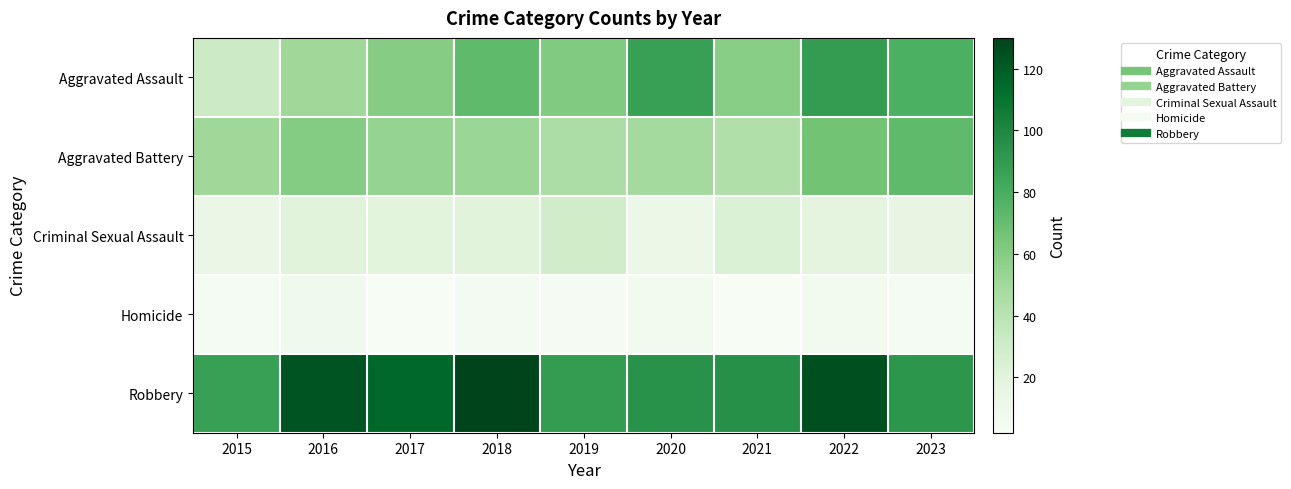

Which series changed the most between 2015 and 2016?

Robbery